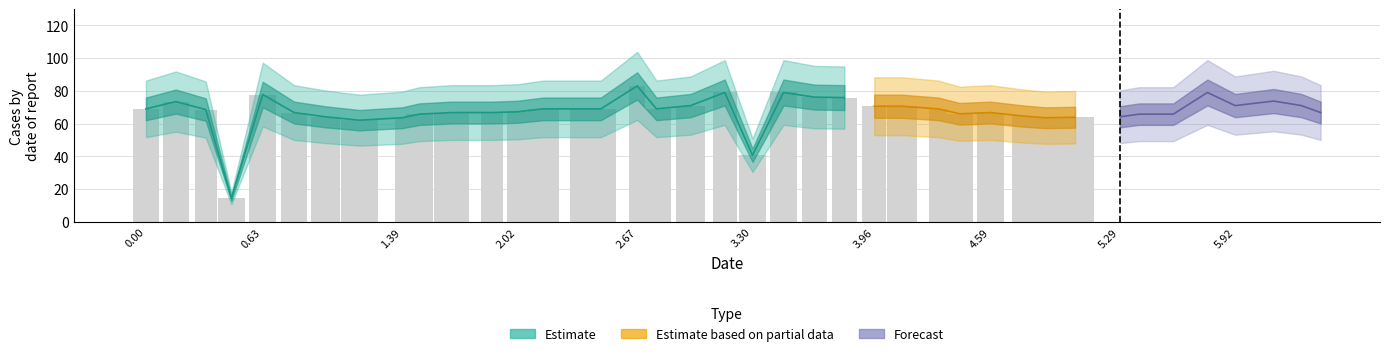

Reading left to right, what are all the values shown in this chart?

y_values: 69.1	73.5	68.6	14.5	77.8	66.8	64.2	62.1	63.6	65.8	66.8	66.8	67.3	69.1	69.1	69.1	83.0	69.1	71.0	79.0	40.8	79.0	76.2	75.9	70.7	70.7	69.1	66.1	66.8	64.8	63.6	63.9	64.2	65.8	65.8	79.0	71.0	73.8	71.0	66.8
width_values: 0.2	0.2	0.1	0.2	0.2	0.2	0.2	0.2	0.1	0.2	0.2	0.1	0.1	0.2	0.1	0.2	0.1	0.2	0.2	0.2	0.2	0.2	0.2	0.2	0.2	0.2	0.1	0.2	0.2	0.1	0.2	0.2	0.1	0.2	0.2	0.2	0.2	0.2	0.1	0.2